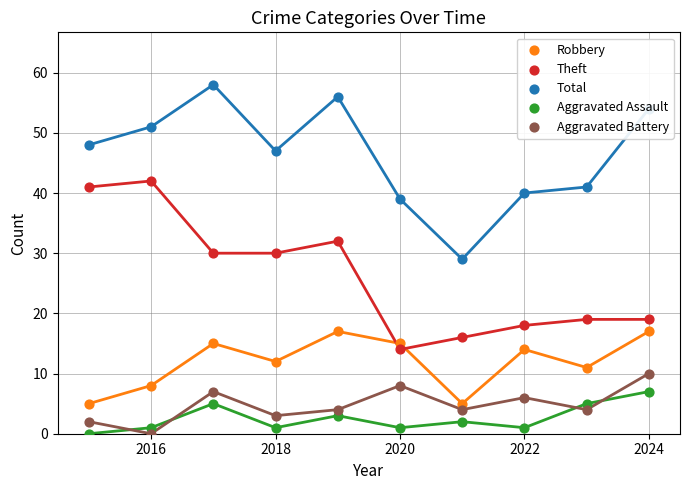

What is the maximum value shown in the chart?

58